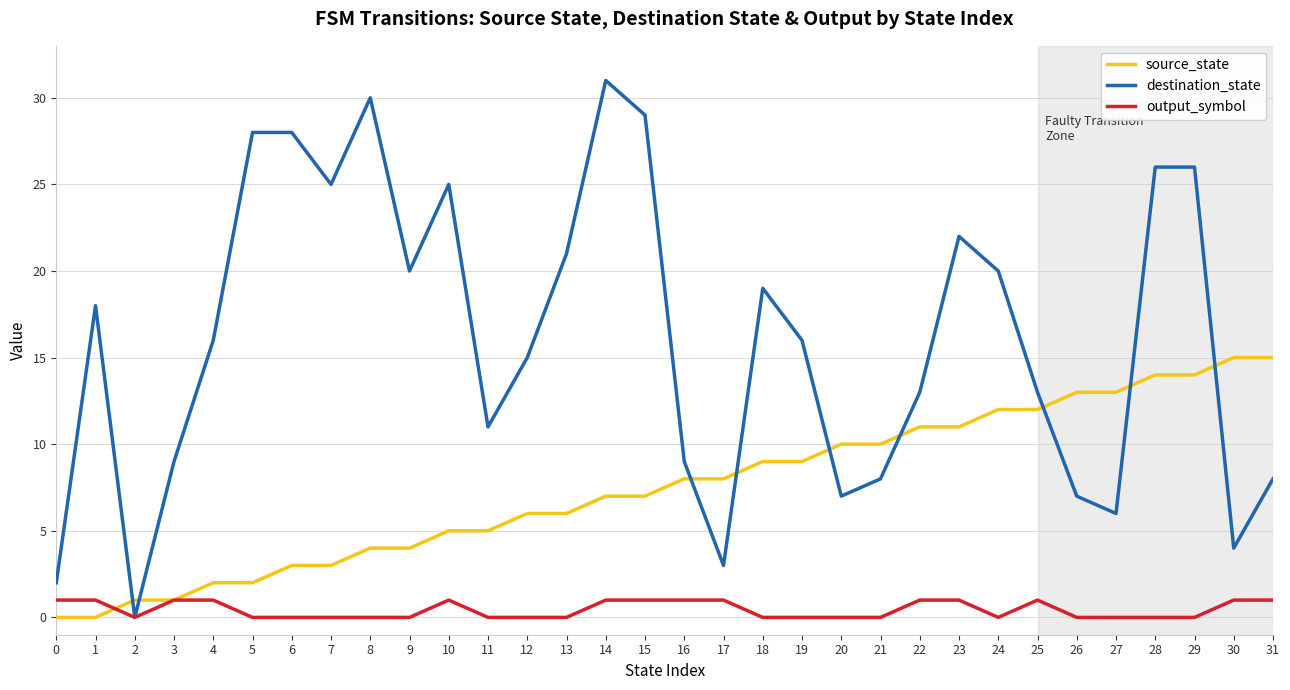

Which category has the lowest value in the destination_state series?

2